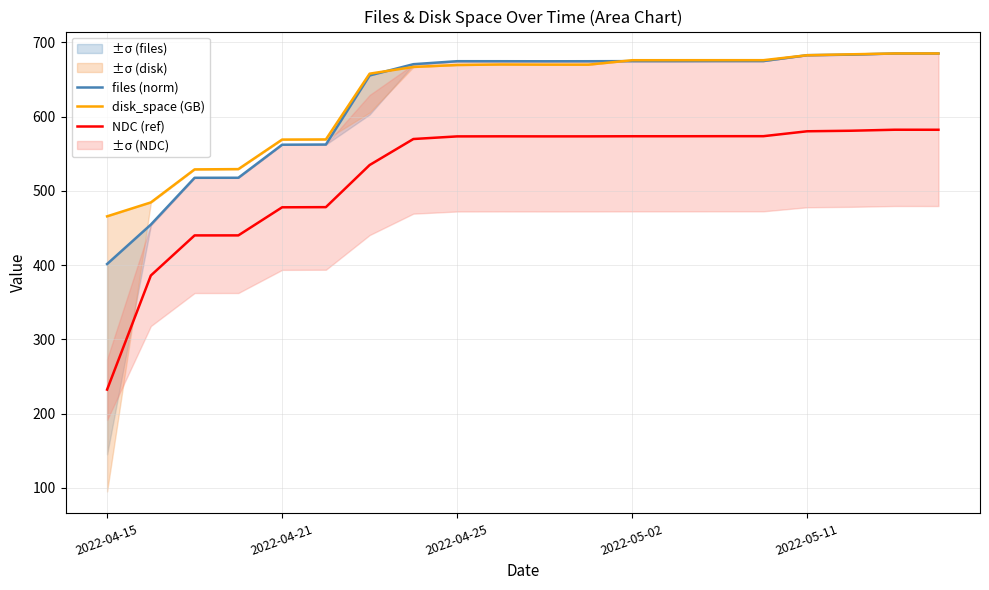

Which series has the widest spread of values?

NDC (ref)